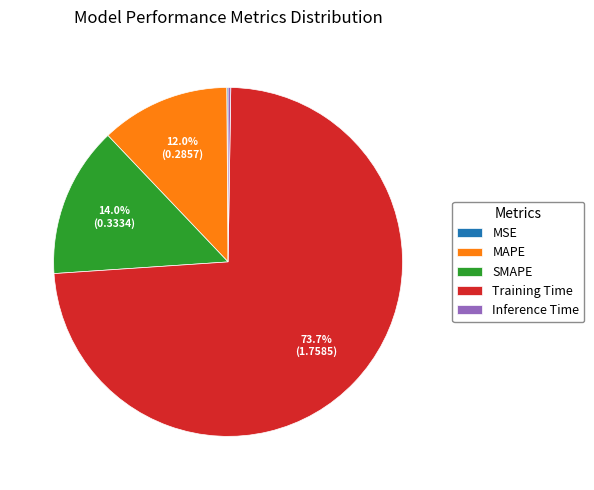

Which category accounts for the majority?

Training Time